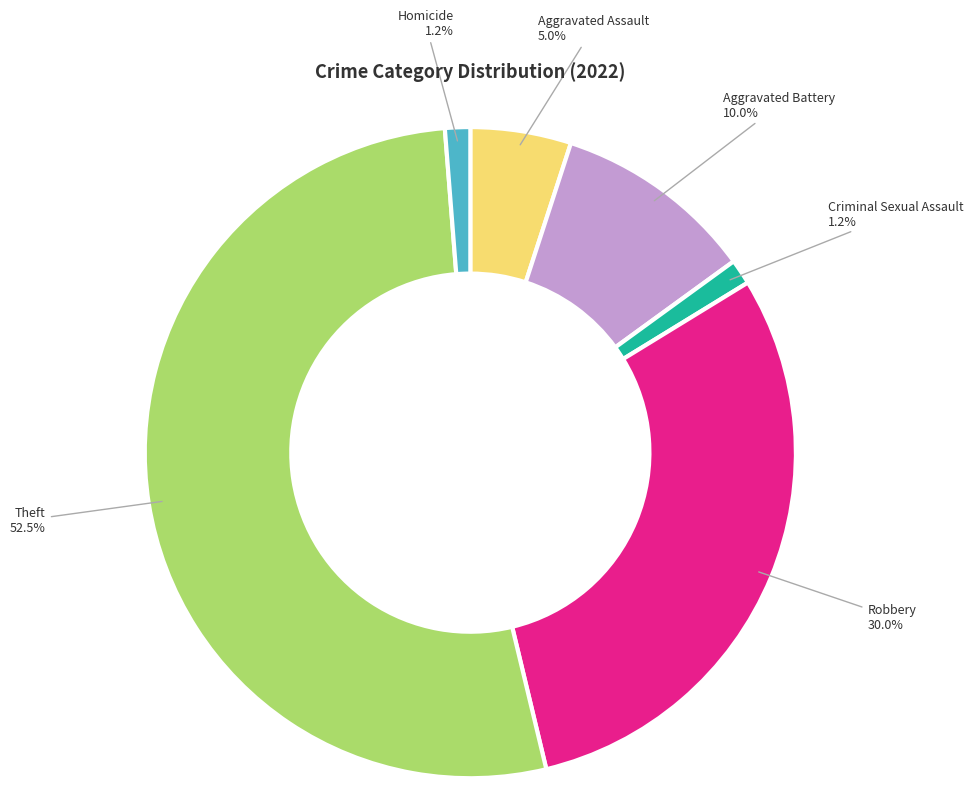

Between Aggravated Assault and Robbery, which is larger?

Robbery